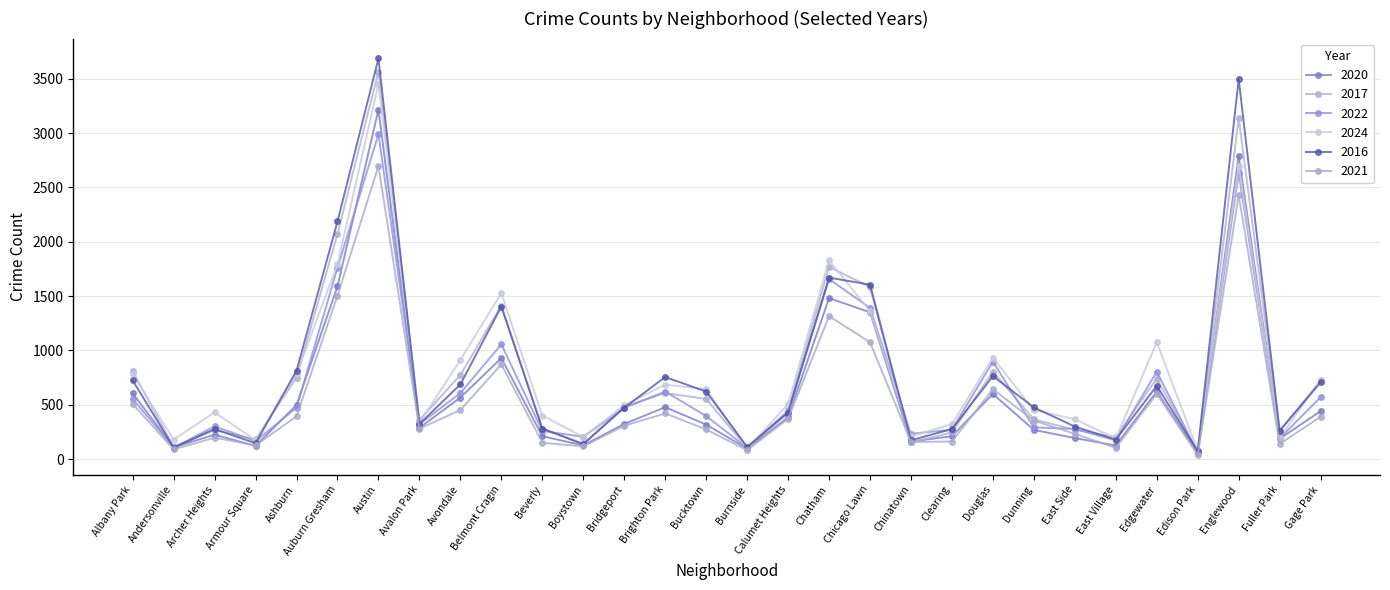

At which category does the chart reach its peak across all series?

Austin